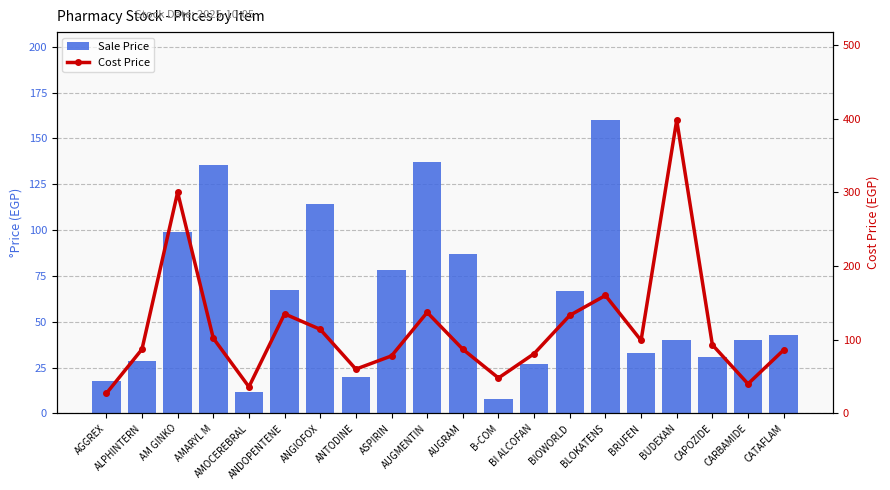

True or false: Cost Price has a value of 55.0 at CARBAMIDE.

False